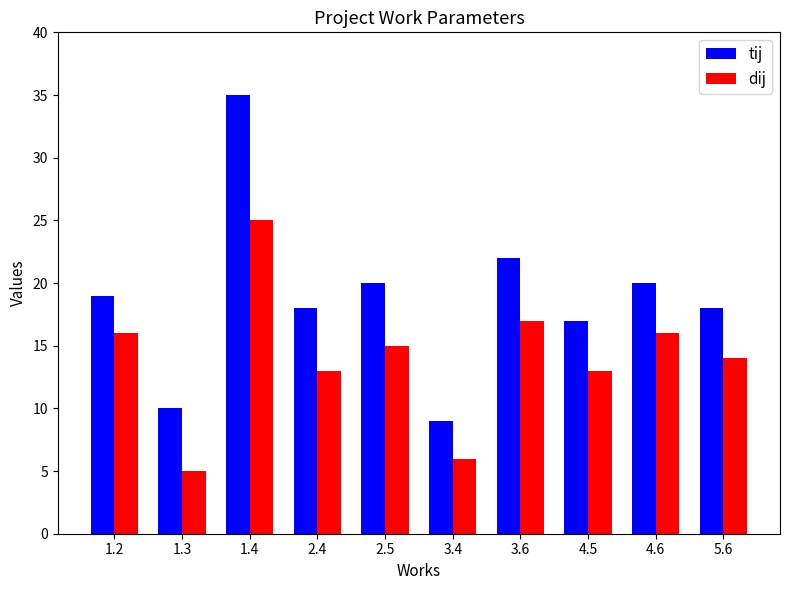

Which label corresponds to the largest value in the chart?

1.4